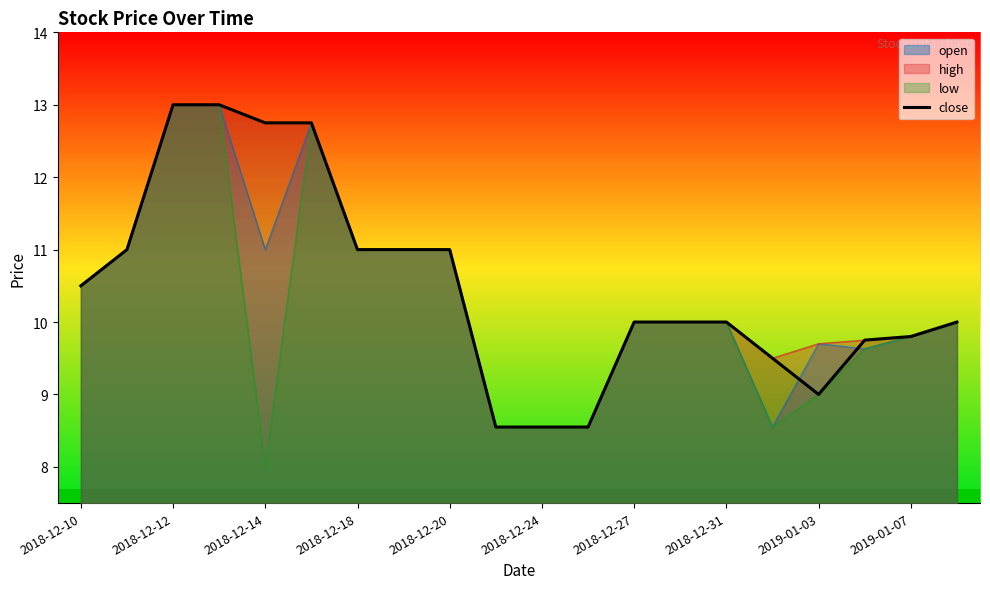

Does the chart display data point markers on the line(s)?

No